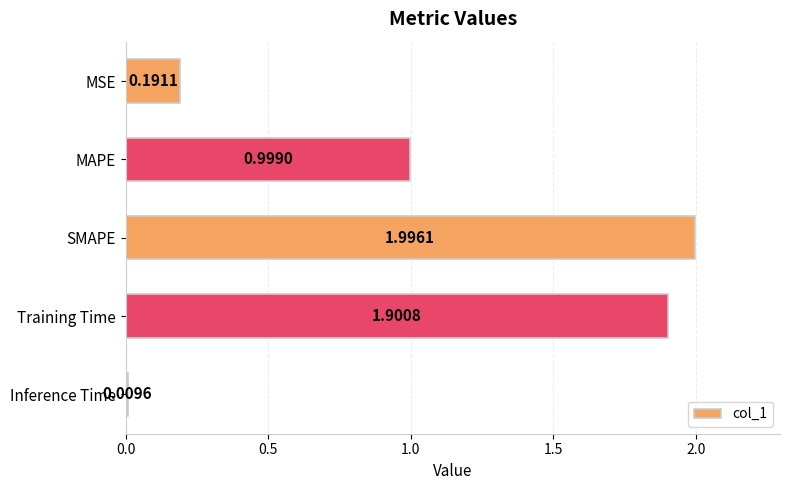

What is the maximum value shown in the chart?

2.0